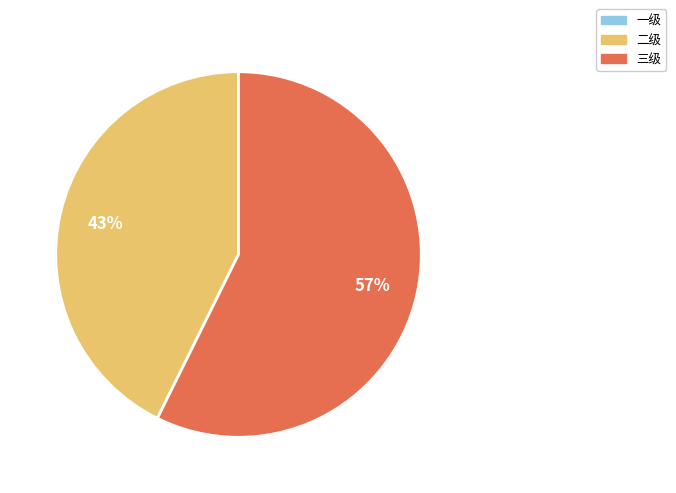

To the nearest percent, what is the average slice percentage?

50%